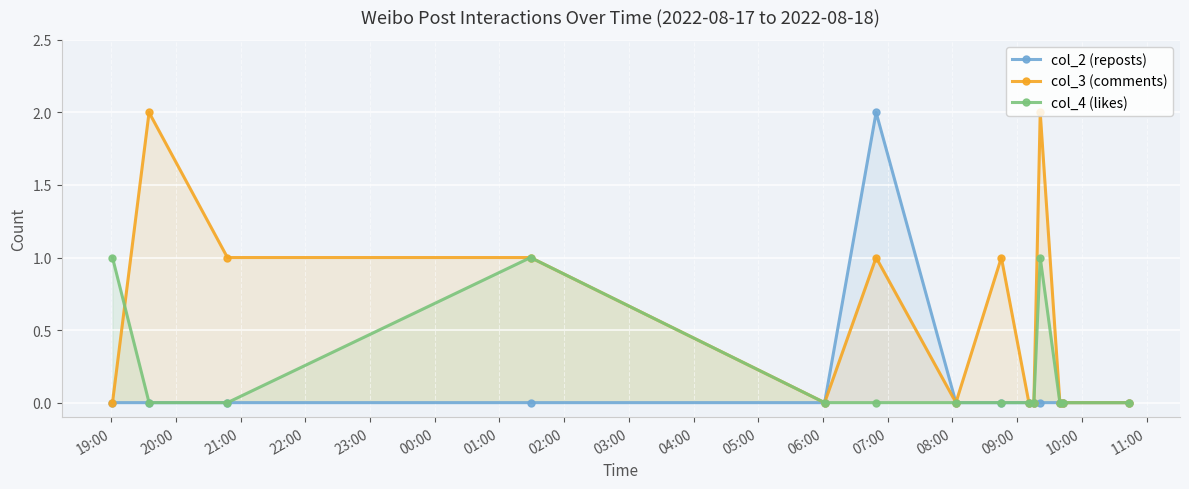

True or false: col_3 (comments) has more than 0 points higher than both neighbors.

True